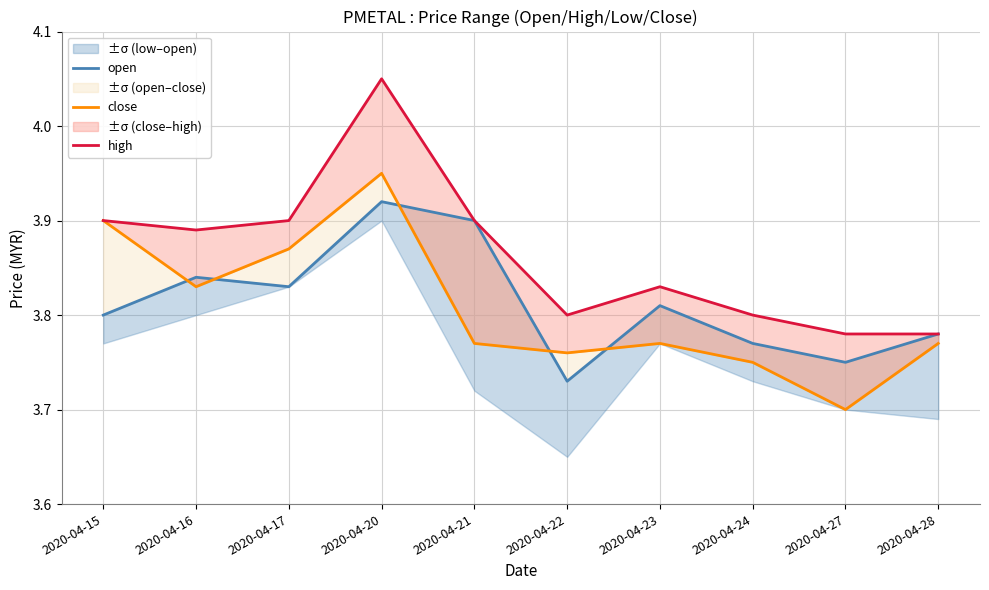

What is the difference between the close values at 2020-04-24 and 2020-04-20?

0.2